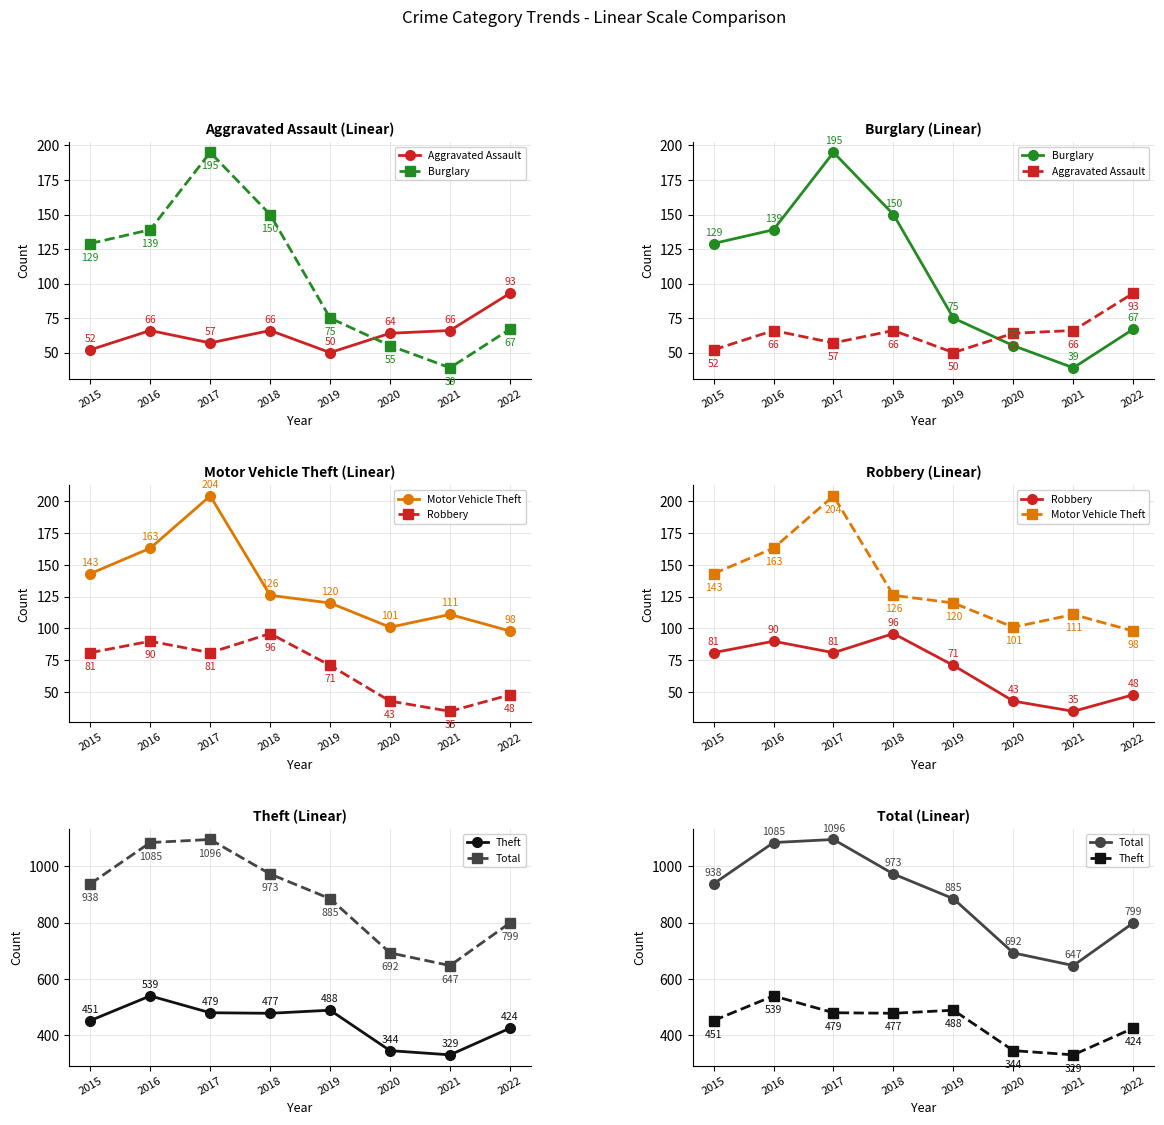

True or false: Total and Burglary intersect in this chart.

False